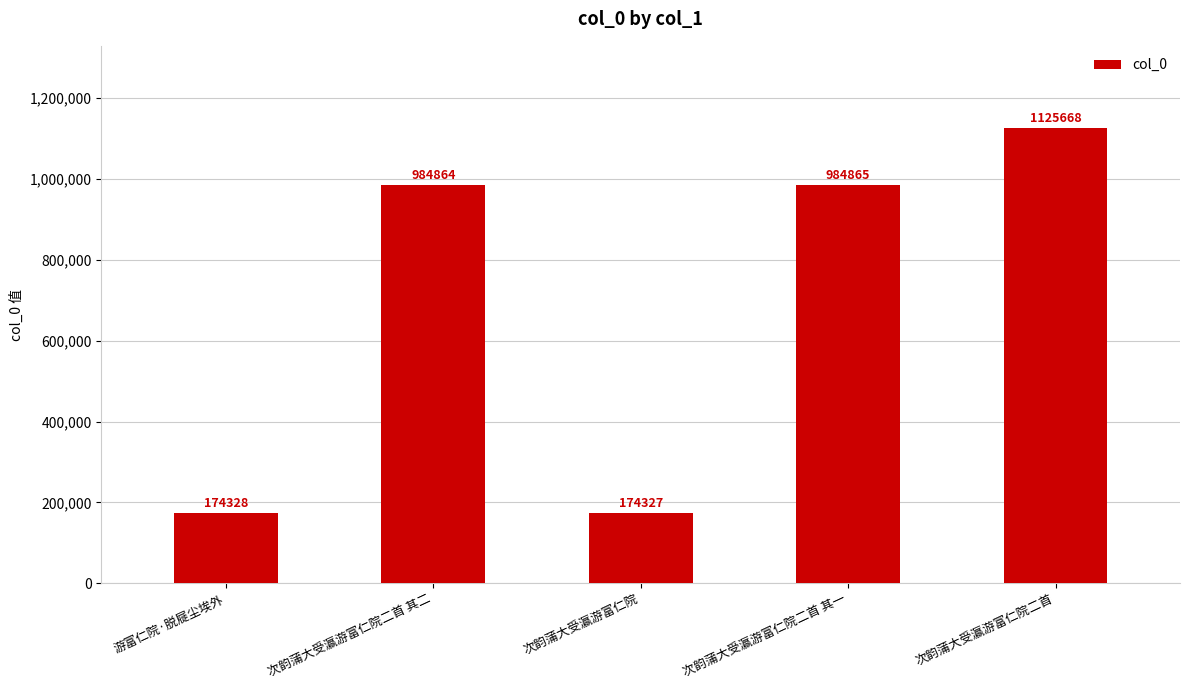

What is the difference between the values at 游富仁院·脱屣尘埃外 and 次韵蒲大受瀛游富仁院二首 其二?

810536